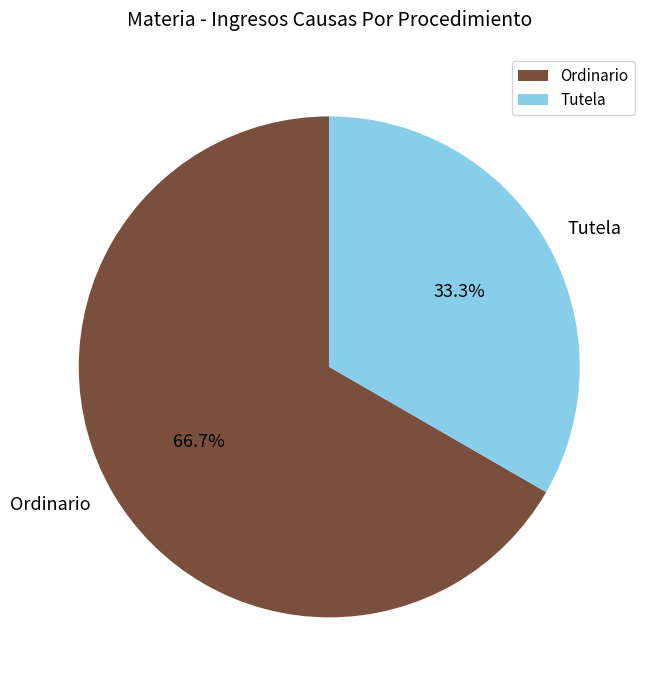

What portion of the pie excludes Ordinario?

33.3%